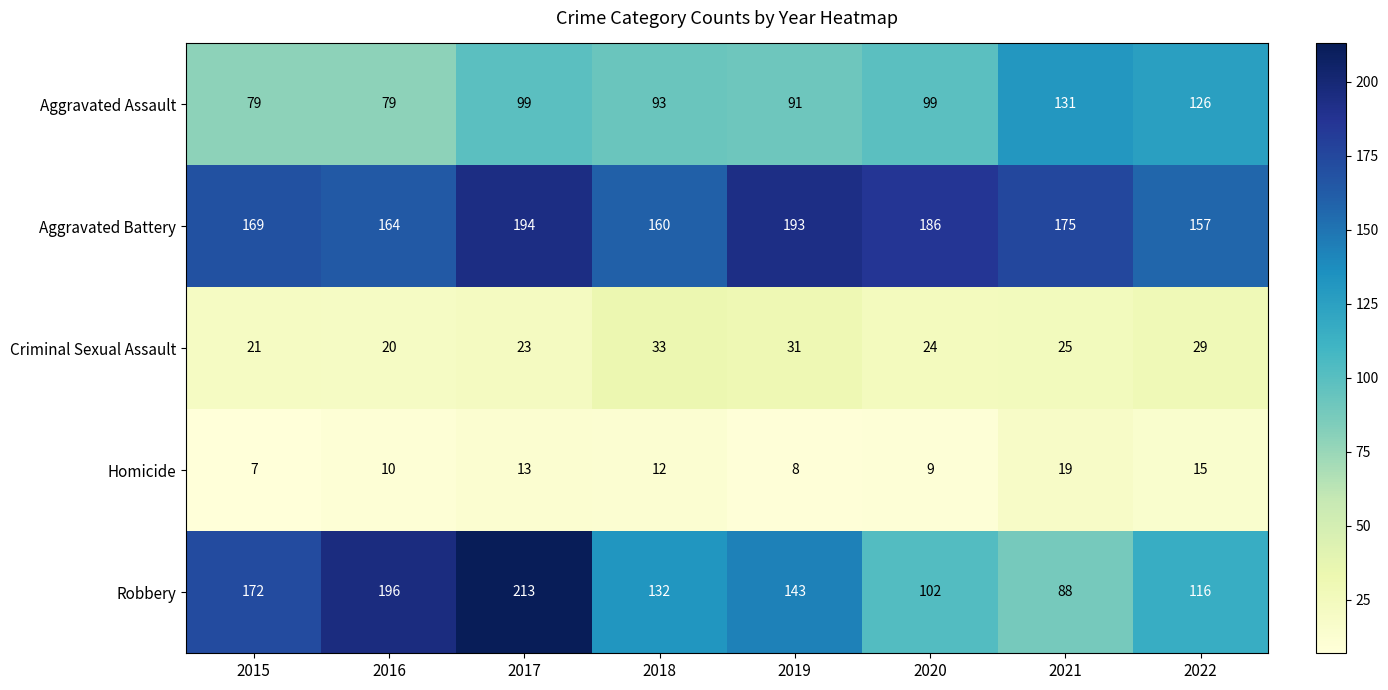

Read the Aggravated Assault value at 2021, to the nearest 5.

130